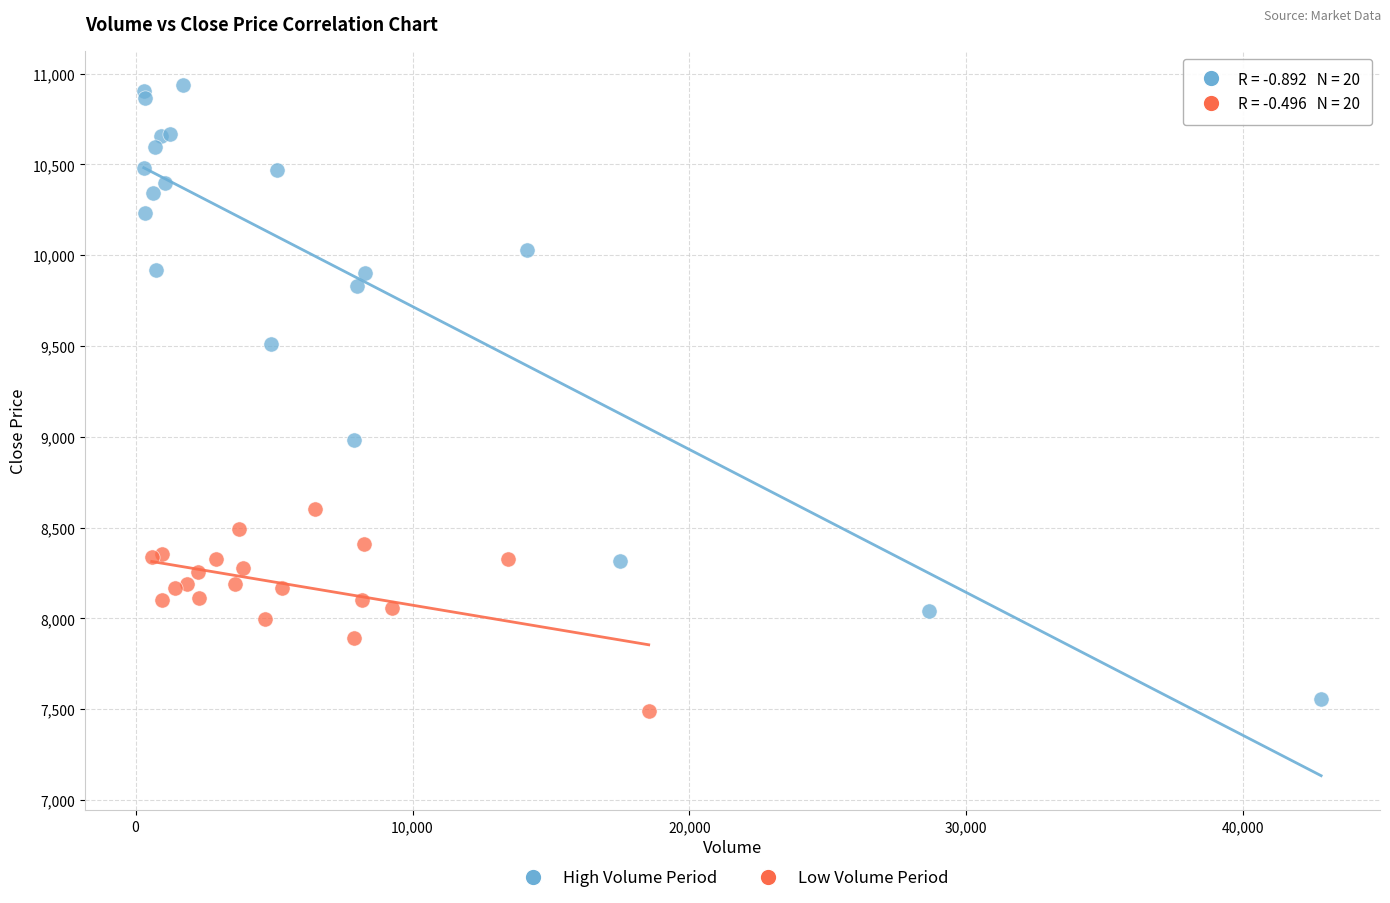

Which series has the largest Y range (max minus min)?

High Volume Period